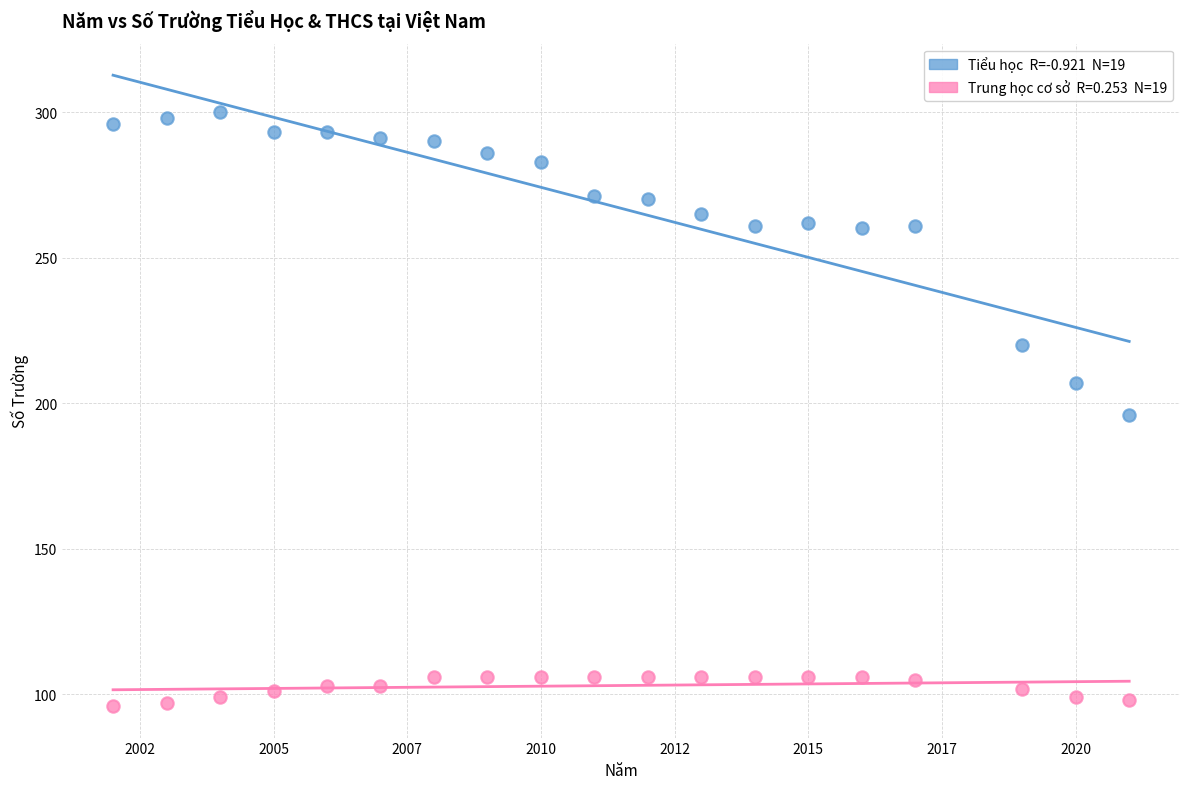

Across all data points, what is the range of Y values (max minus min)?

204